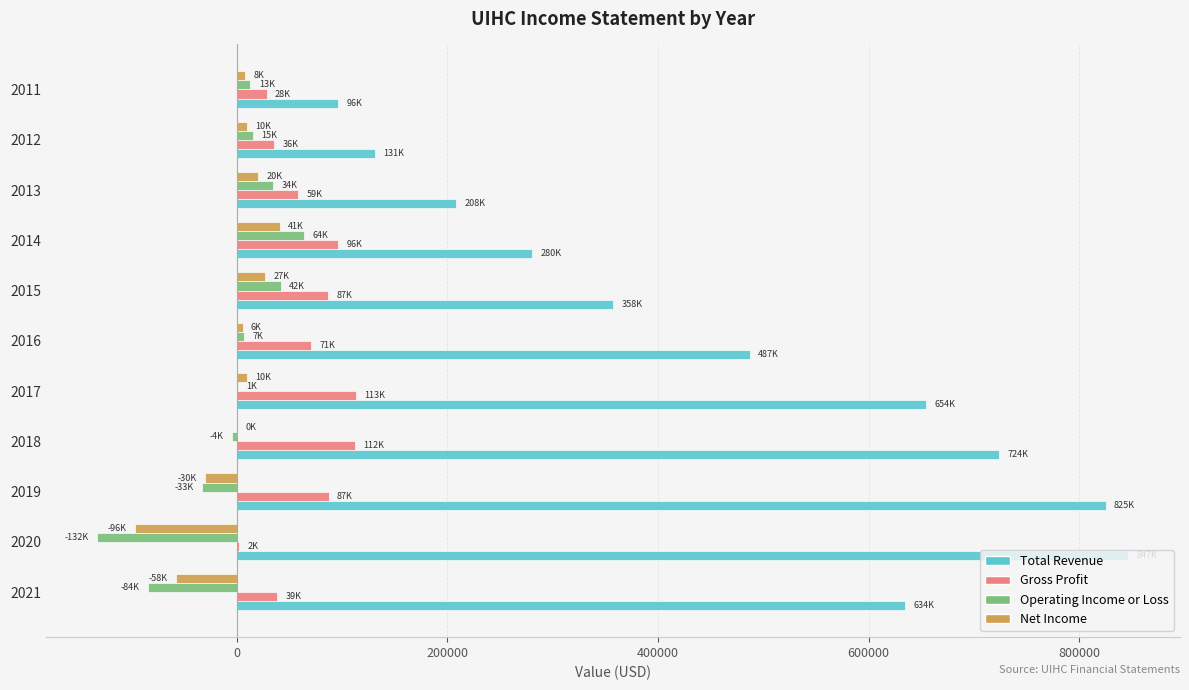

What is the greatest value displayed?

846700